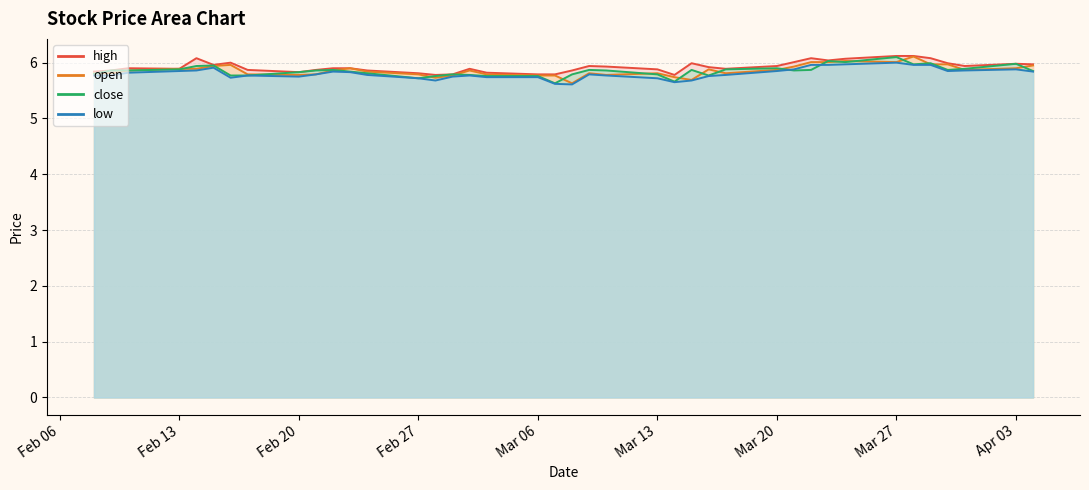

Which series has the largest total across all categories?

high